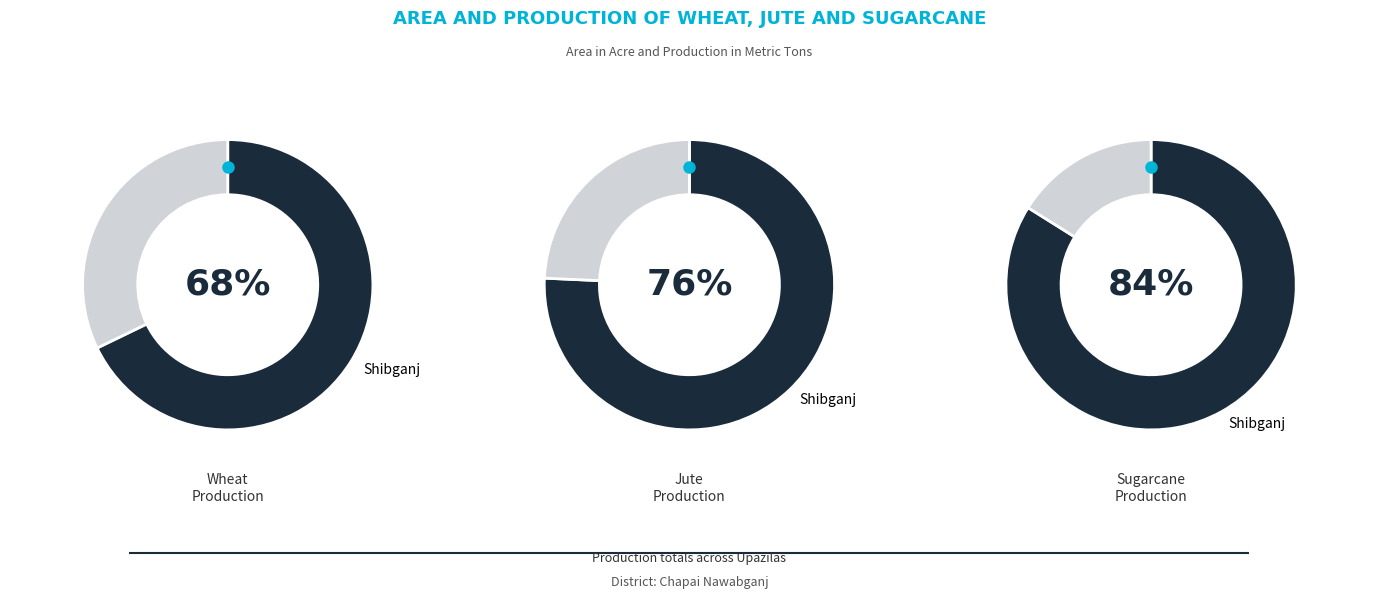

True or false: Shibganj accounts for 76% of the total.

True